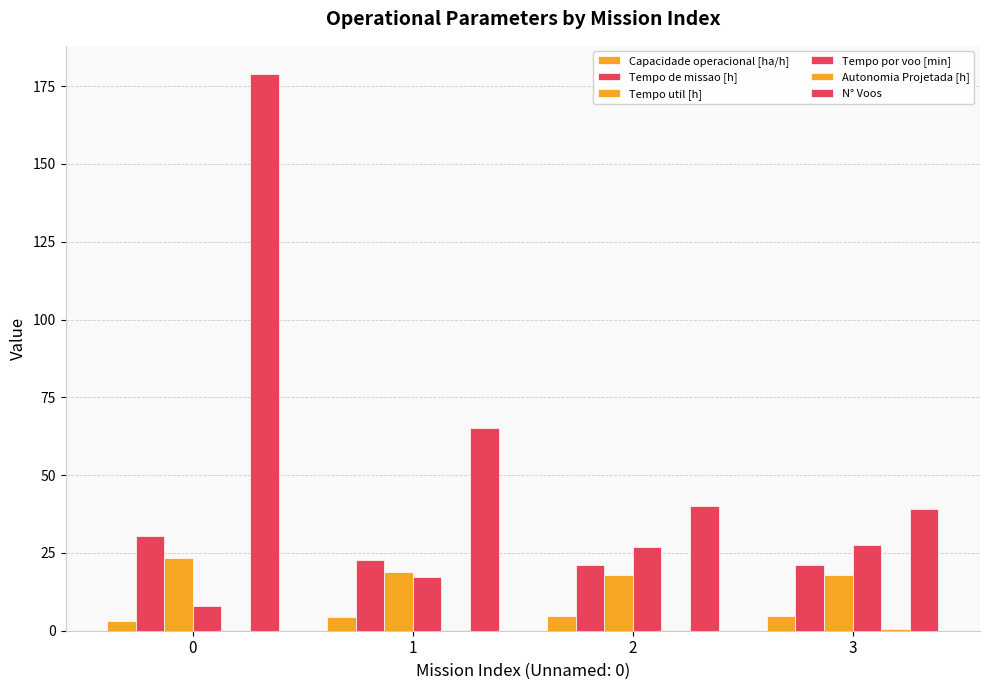

How many groups of bars are there?

4